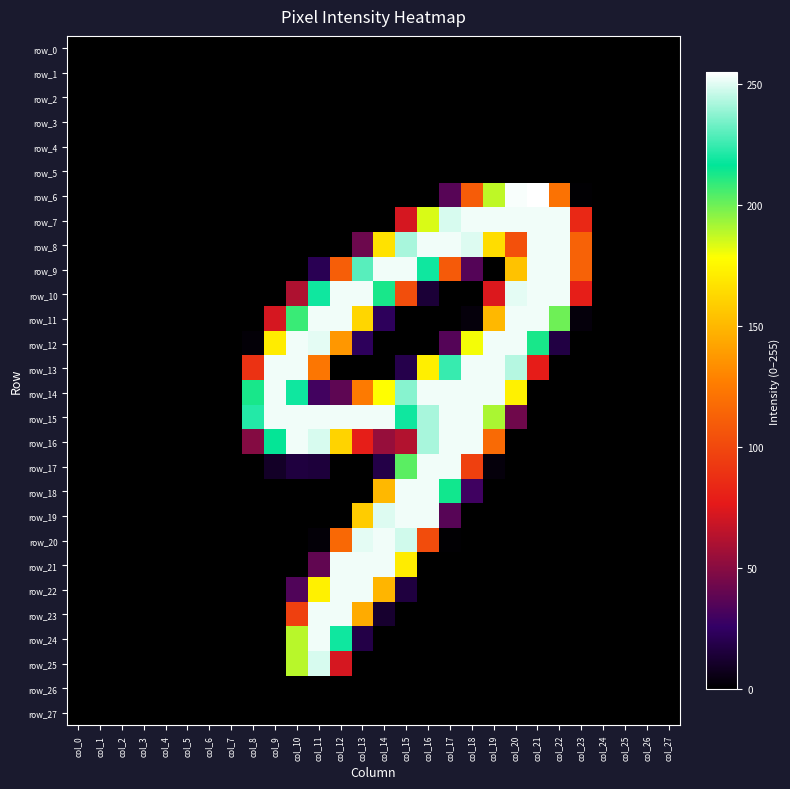

Rank the series by their maximum value, from lowest to highest.

row_0, row_1, row_2, row_3, row_4, row_5, row_26, row_27, row_25, row_7, row_8, row_9, row_10, row_11, row_12, row_13, row_14, row_15, row_16, row_17, row_18, row_19, row_20, row_21, row_22, row_23, row_24, row_6